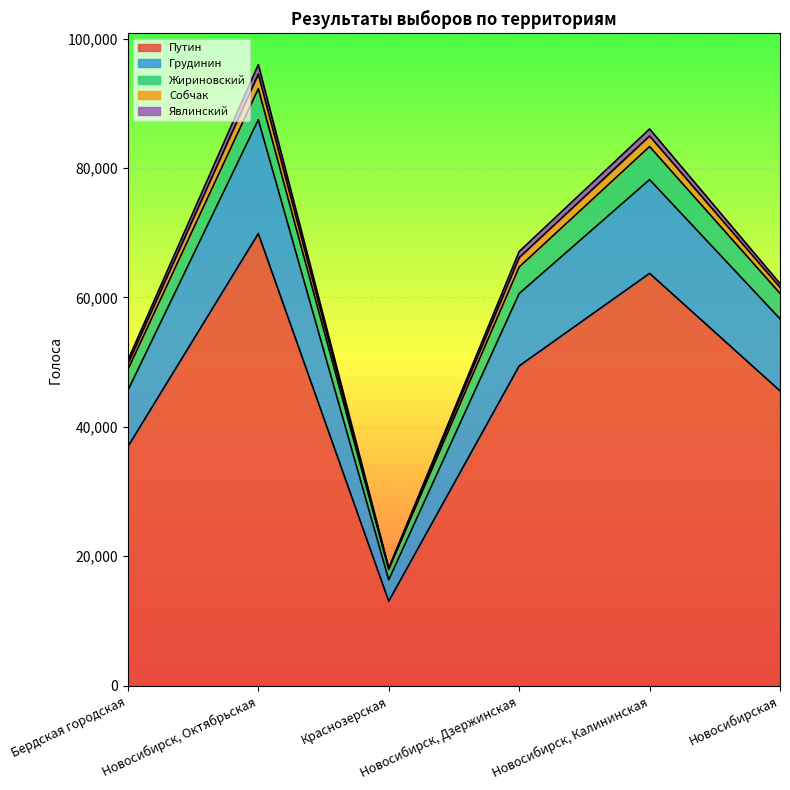

What is the label of the 2nd point from the right?

Новосибирск, Калининская